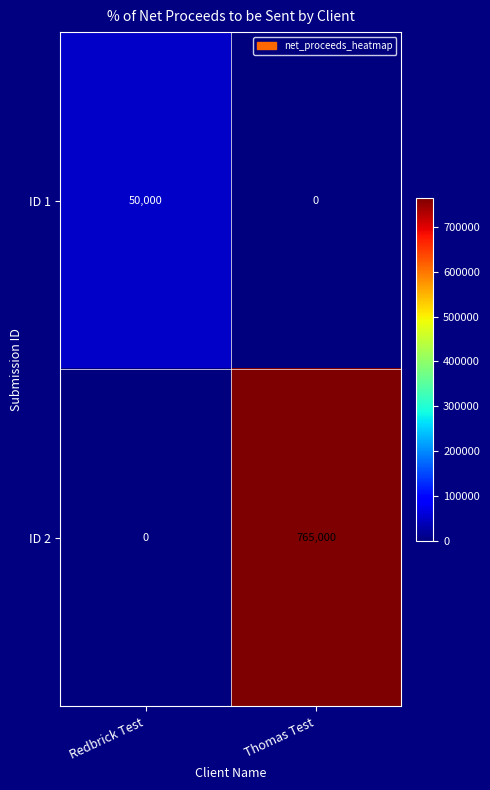

Rank the series by their maximum value, from highest to lowest.

ID 2, ID 1